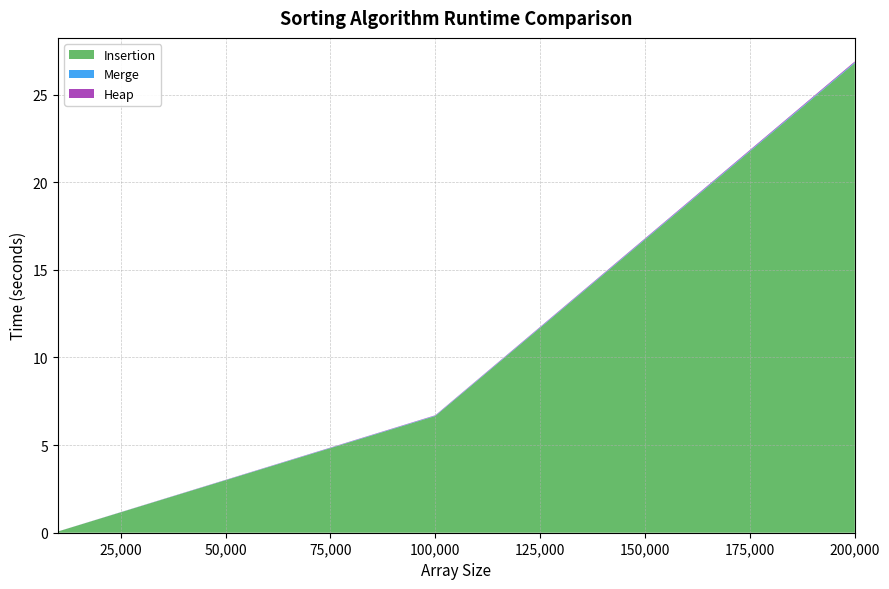

Reading left to right, what are all the values shown in this chart?

Insertion: 0.1	6.7	26.8
Merge: 0.0	0.0	0.0
Heap: 0.0	0.0	0.1